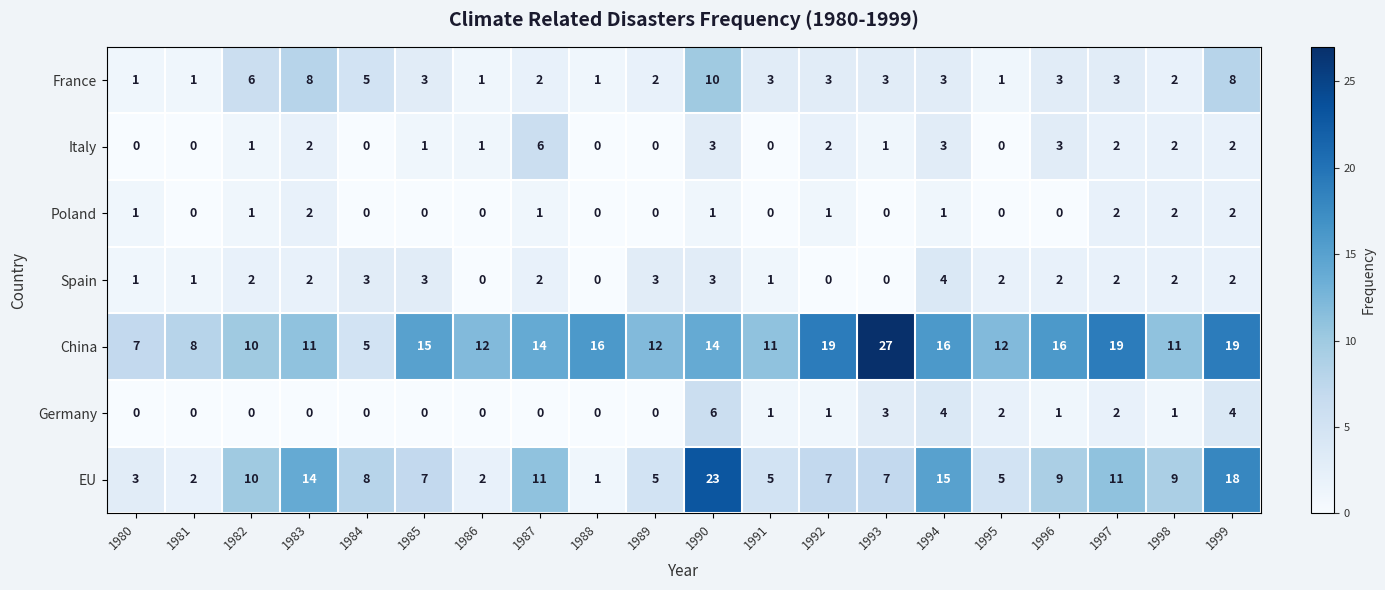

What is the approximate value of EU at 1980, to the nearest 5?

5